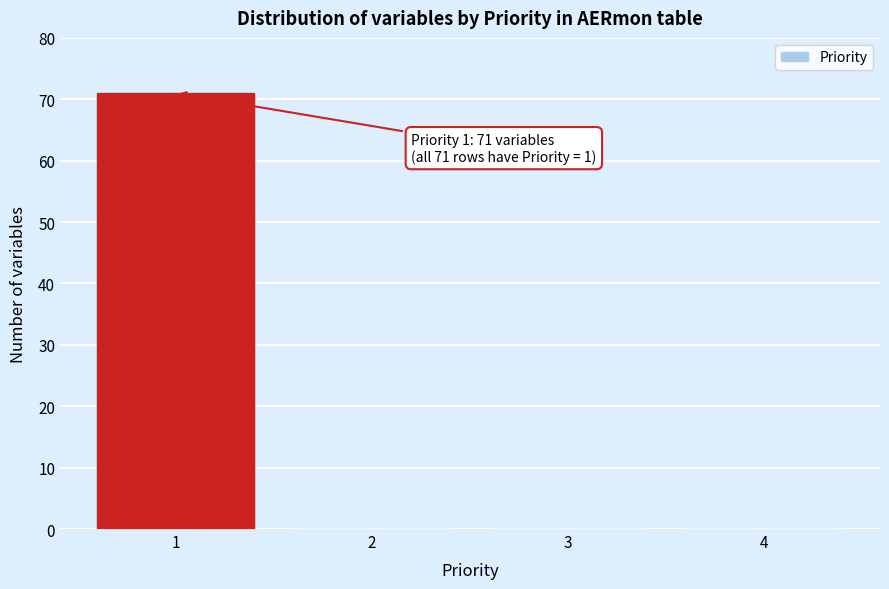

Reading right to left, list all the values displayed in this chart.

4=0	3=0	2=0	1=71